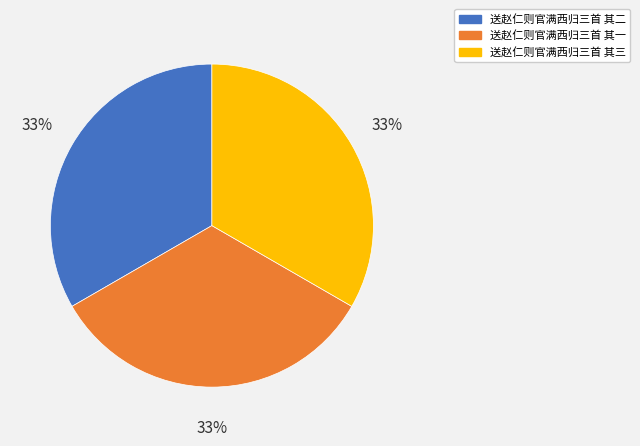

What is the ratio of the value at 送赵仁则官满西归三首 其三 to the value at 送赵仁则官满西归三首 其二?

1.0